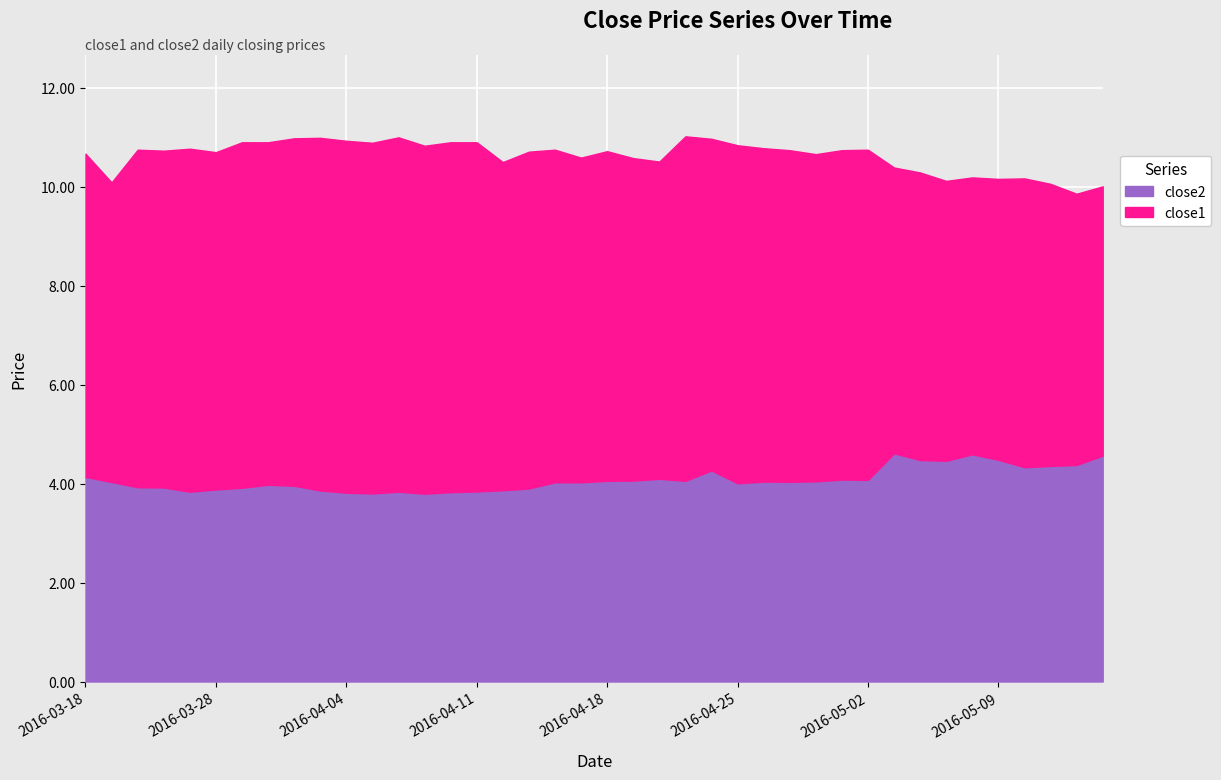

Between 2016-05-02 and 2016-04-12, which is larger?

2016-05-02